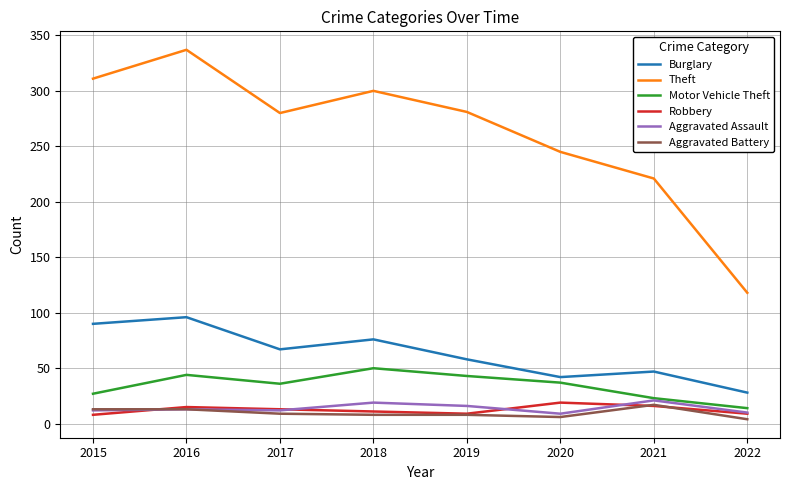

True or false: Theft and Motor Vehicle Theft intersect in this chart.

False